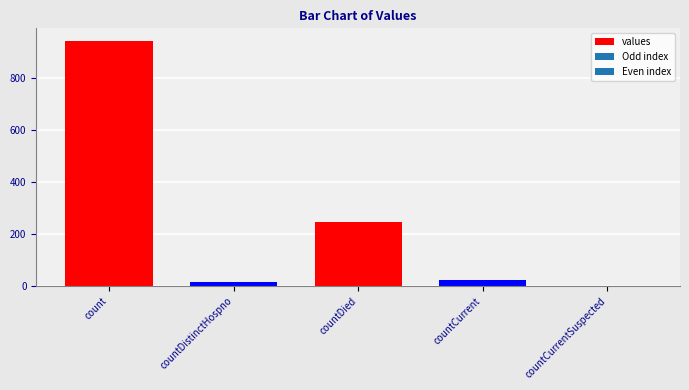

What is the sum of all values?

1231